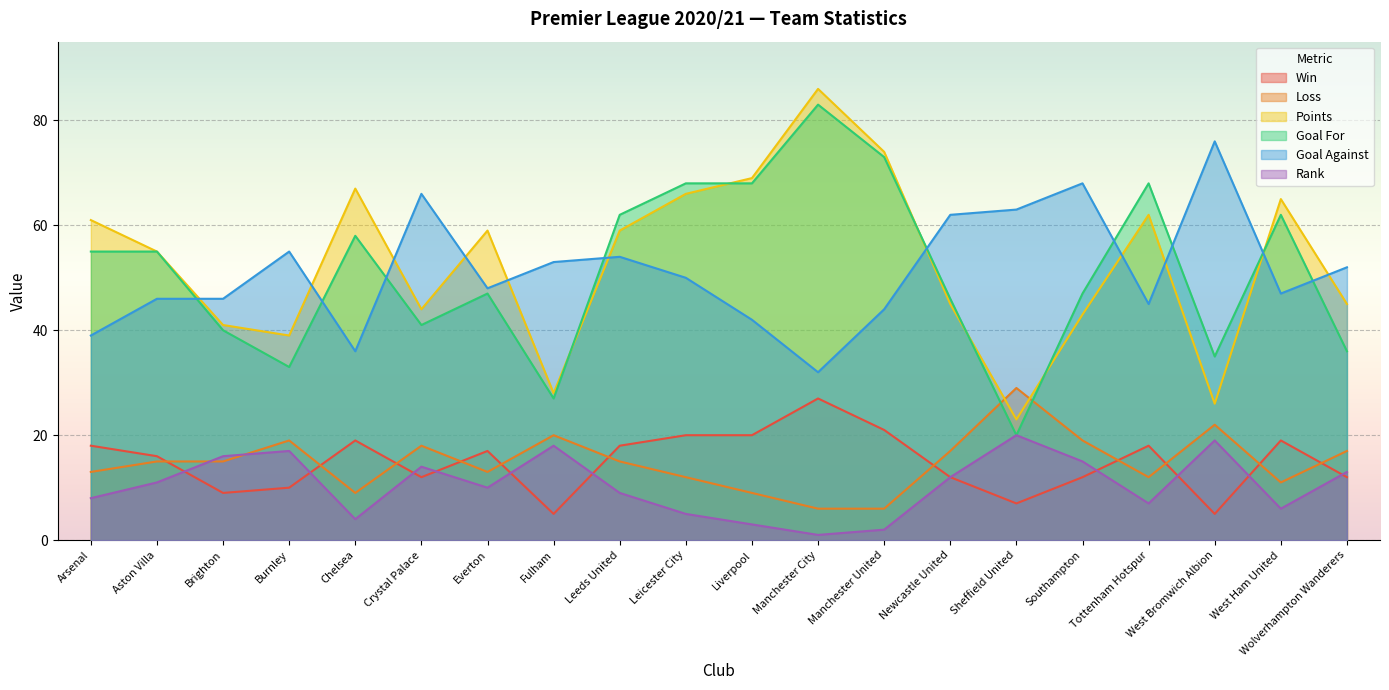

At which category is the sum across all series the highest?

Manchester City